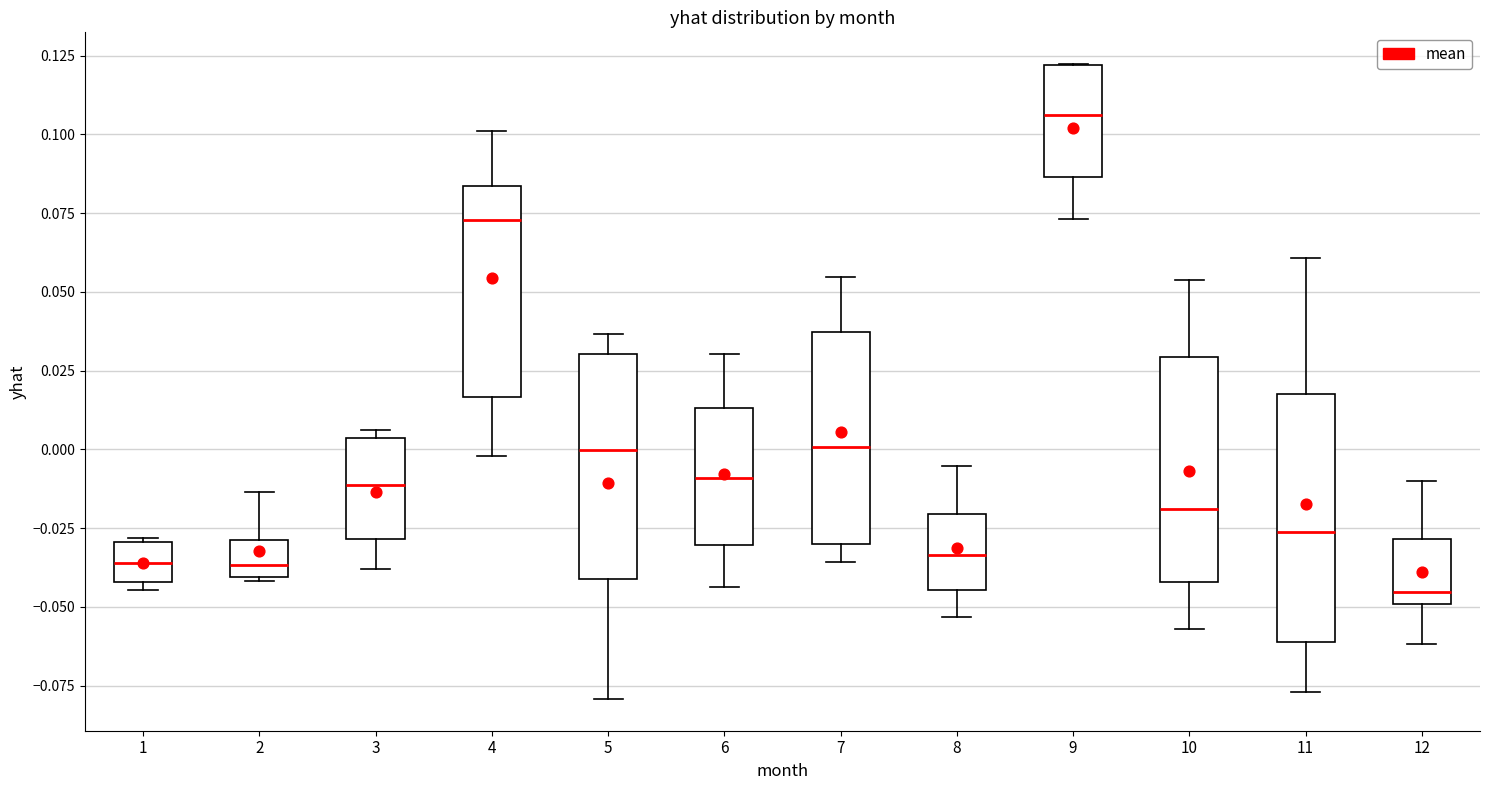

Where is the upper edge of the box at x = 7 on the y-axis? The values are not printed on the chart, so give them approximately, as read against the axis.

0.035